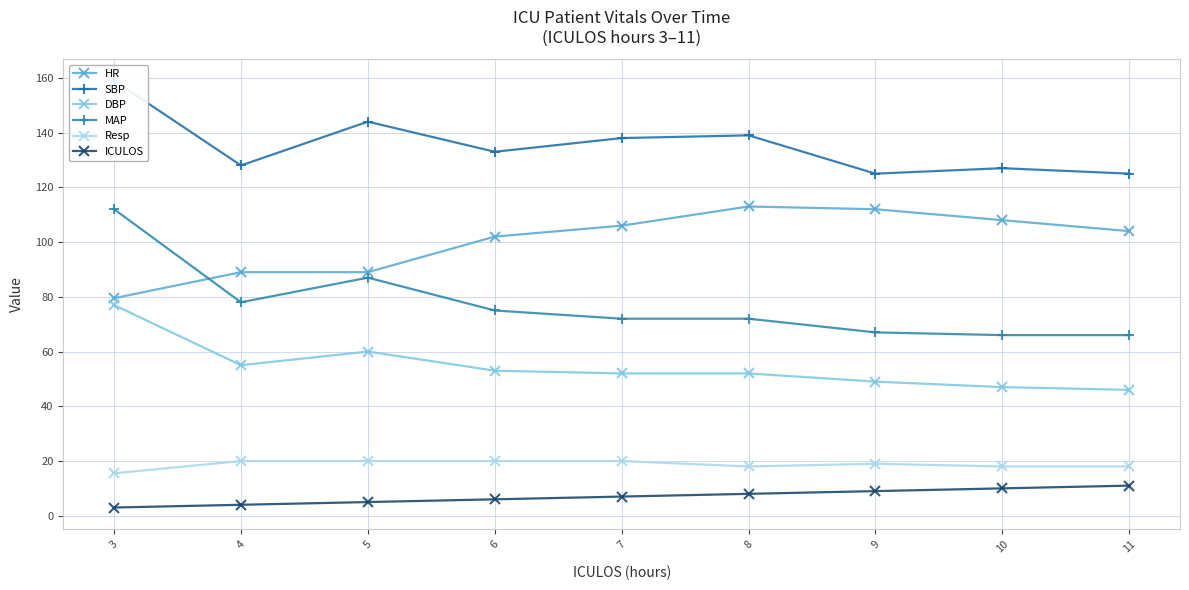

Between 11 and 9, which is larger?

9